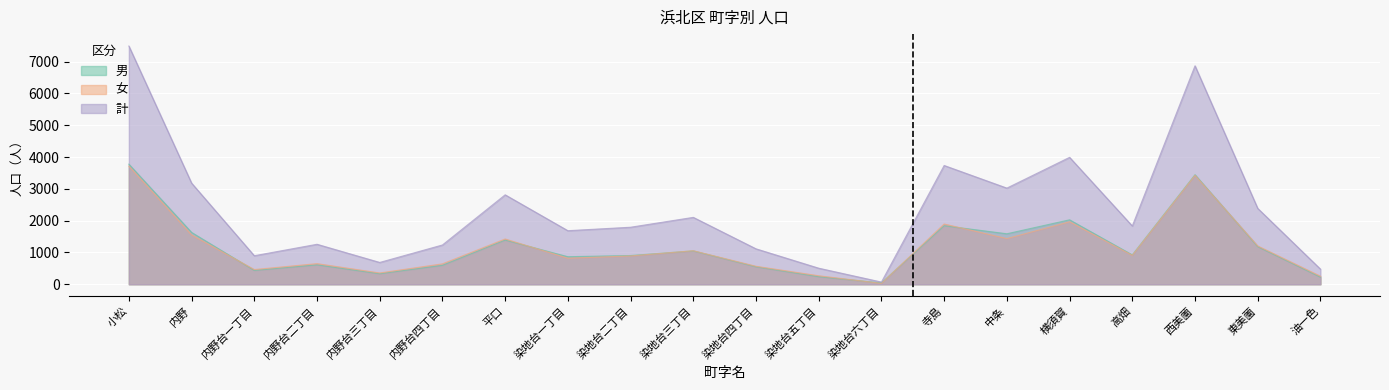

True or false: 男 has a value of 1840 at 寺島.

True